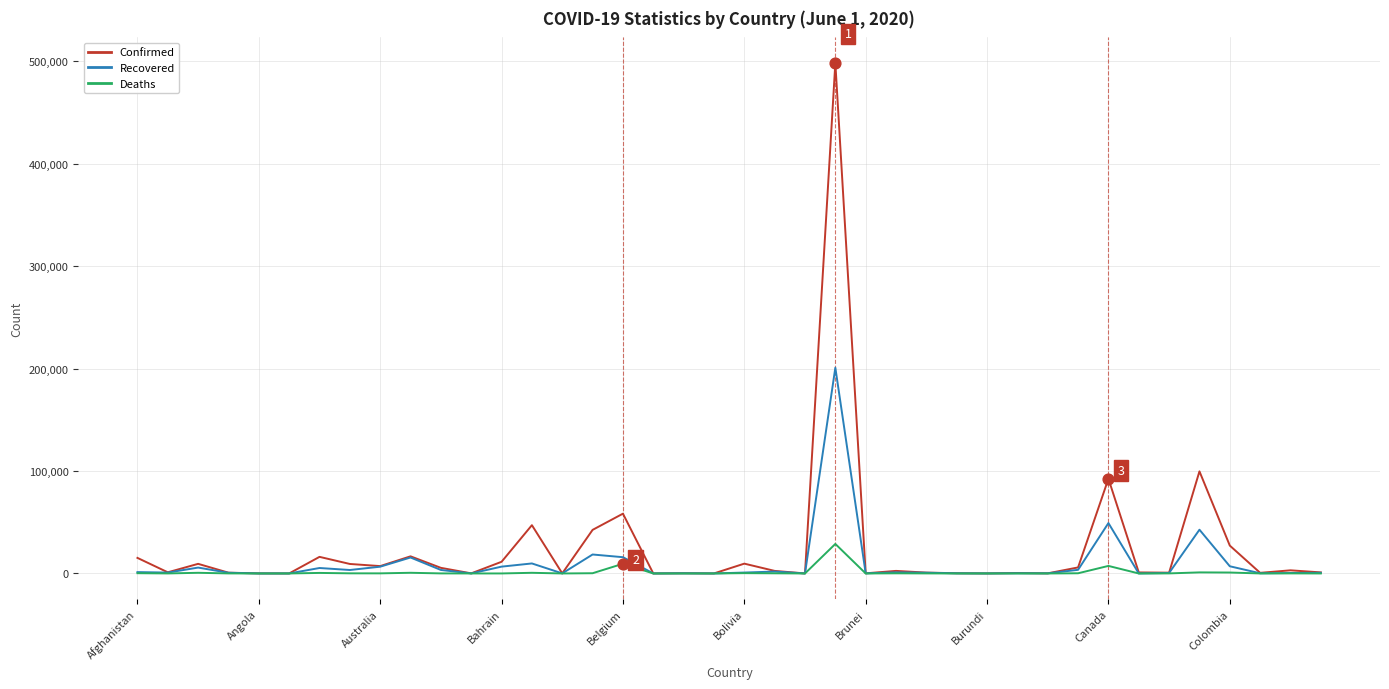

Which series has the largest range (max minus min)?

Confirmed